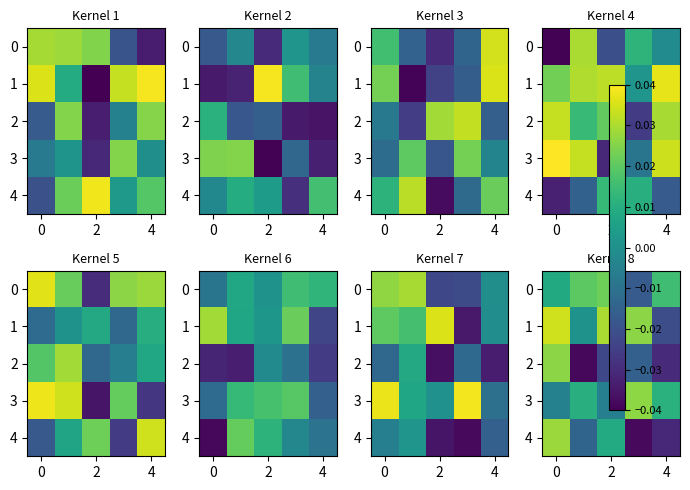

How many values in the 3 series are below 0?

2